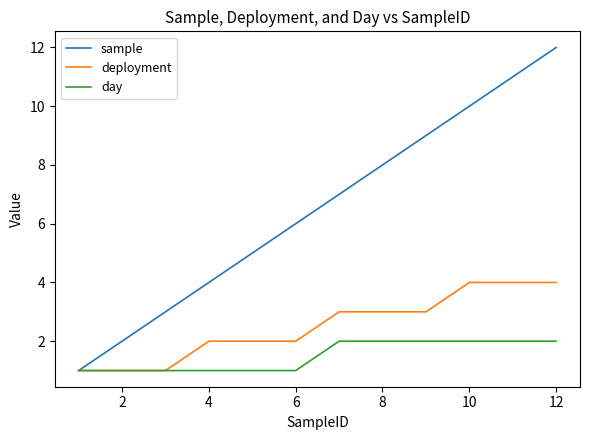

List the series in order of their overall mean, lowest first.

day, deployment, sample